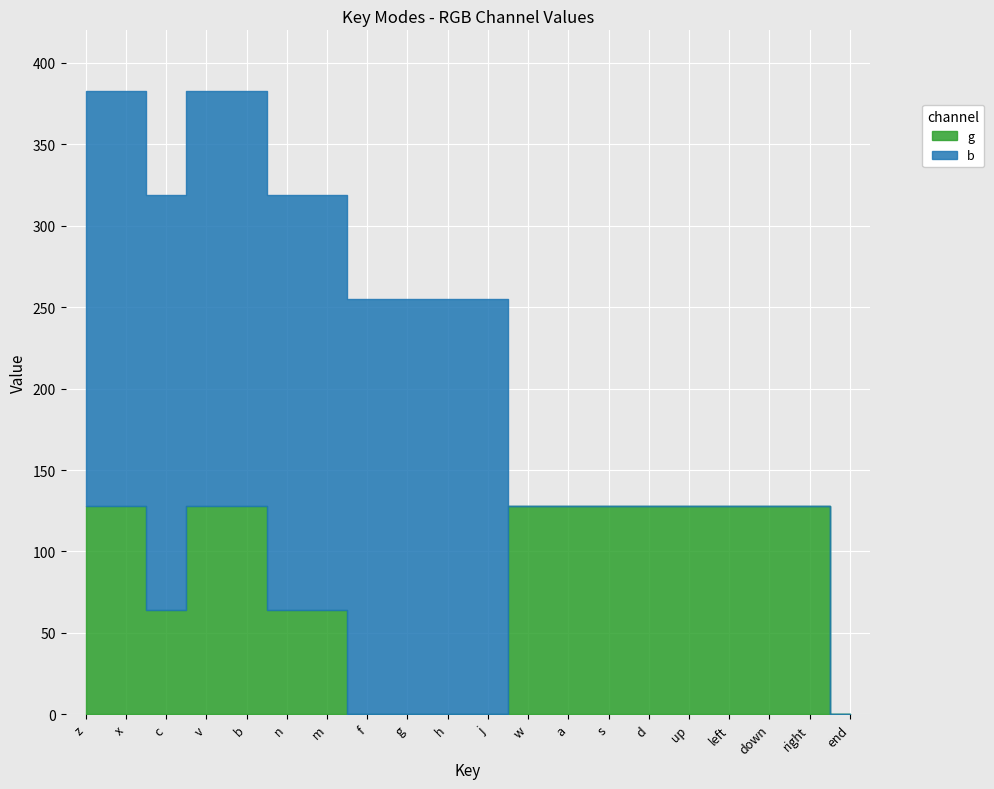

Which series has the largest total across all categories?

b